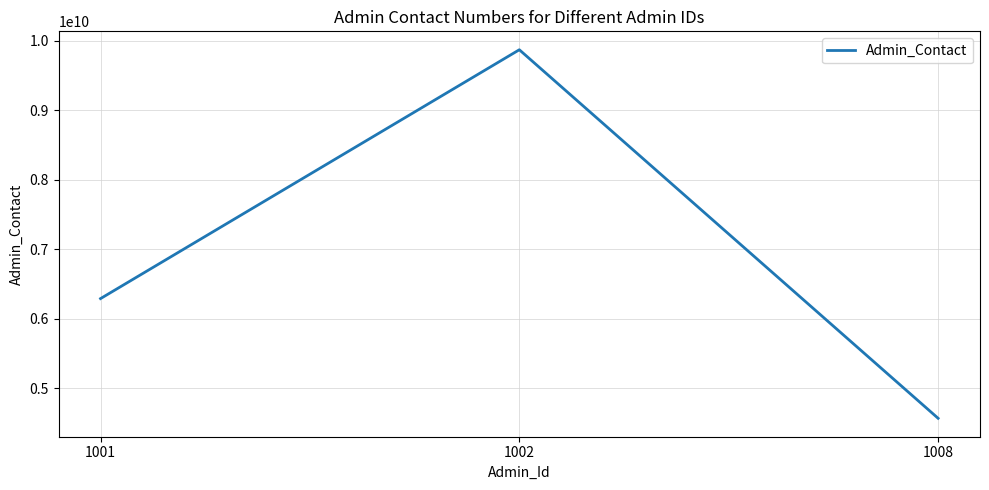

Is it true that the value at 1002 is 9873164532?

True